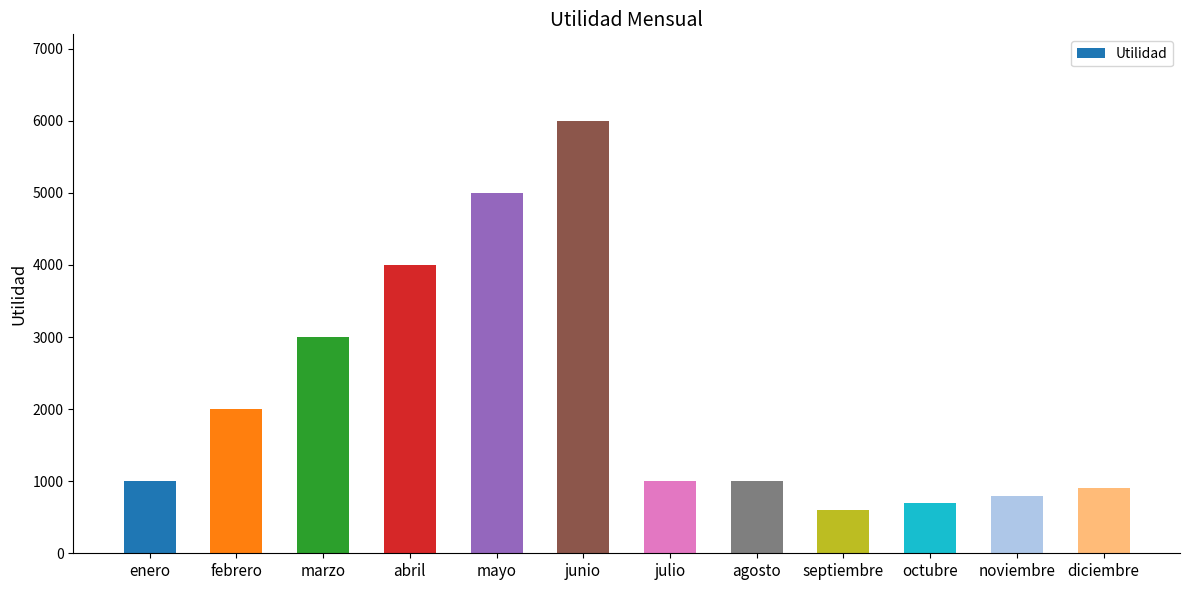

Does the chart contain any negative values?

No